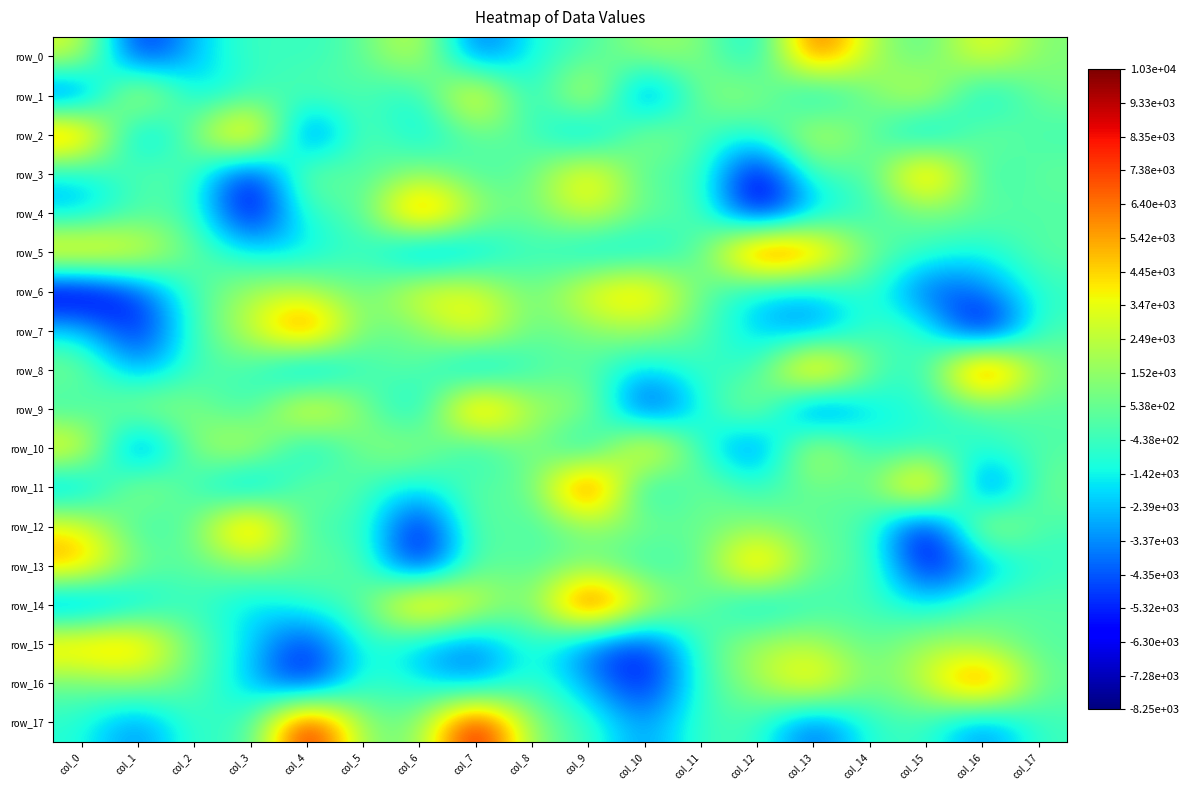

The value of row_7 at col_0 is -1977.6. True or false?

True